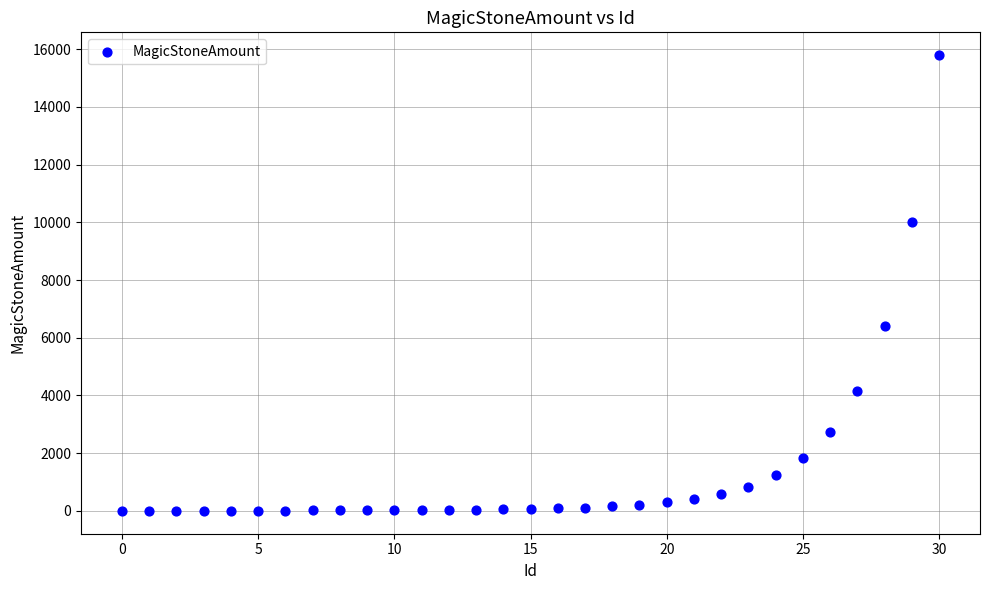

What Y value in the scatter plot is closest to 7895?

6406.9